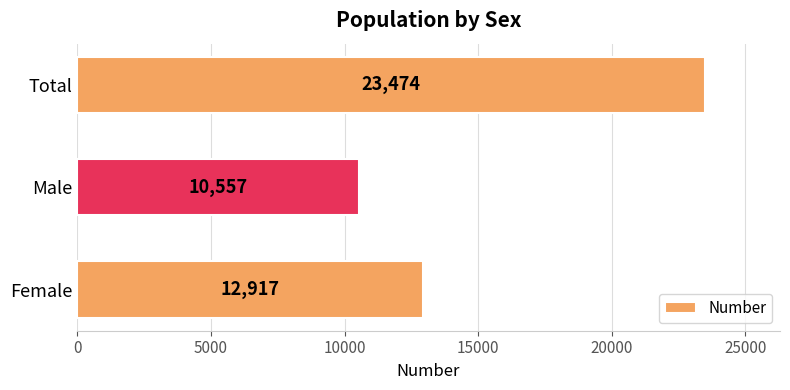

List the labels in order of value, smallest first.

Male, Female, Total